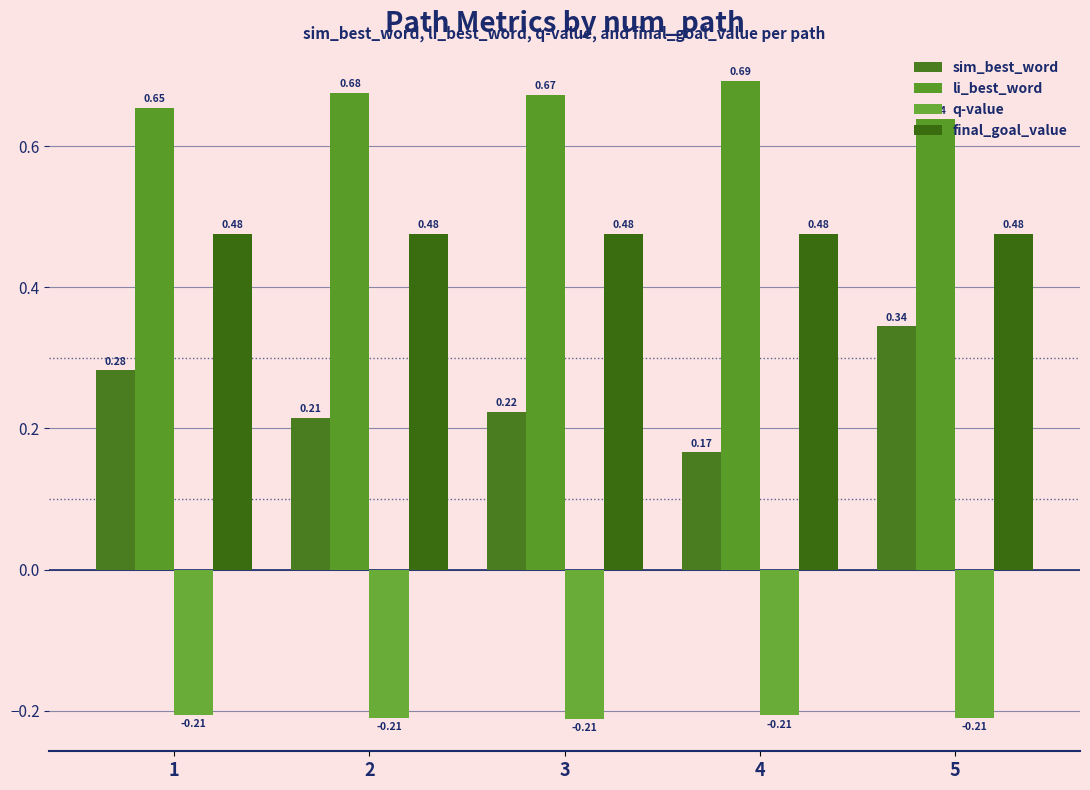

Reading left to right, what are all the values shown in this chart?

sim_best_word: 0.3	0.2	0.2	0.2	0.3
li_best_word: 0.7	0.7	0.7	0.7	0.6
q-value: -0.2	-0.2	-0.2	-0.2	-0.2
final_goal_value: 0.5	0.5	0.5	0.5	0.5